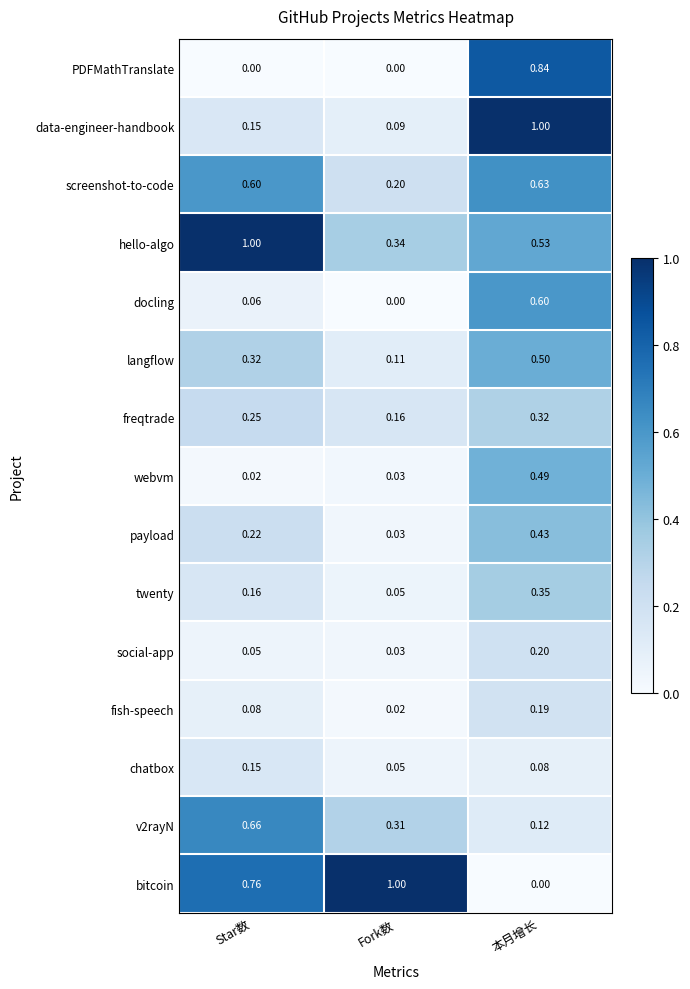

At which label does chatbox reach its peak?

Star数